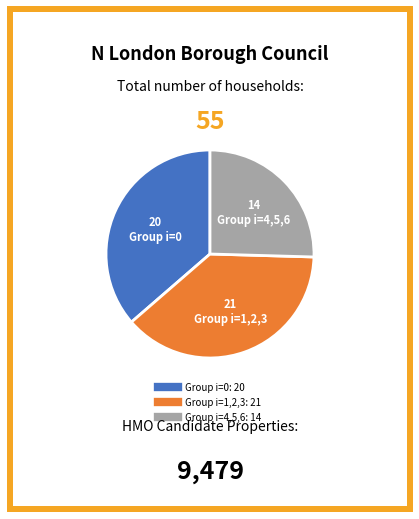

Count the number of slices in the pie.

3